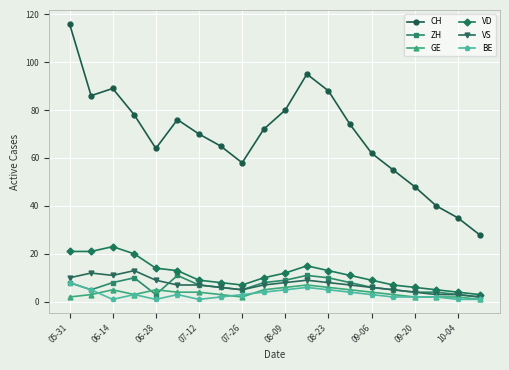

Reading left to right, extract all data points from this chart.

CH: 116	86	89	78	64	76	70	65	58	72	80	95	88	74	62	55	48	40	35	28
ZH: 8	5	8	10	3	11	7	6	5	8	9	11	10	8	6	5	4	4	3	2
GE: 2	3	5	3	5	4	4	3	2	5	6	7	6	5	4	3	2	2	2	1
VD: 21	21	23	20	14	13	9	8	7	10	12	15	13	11	9	7	6	5	4	3
VS: 10	12	11	13	9	7	7	6	5	7	8	9	8	7	6	5	4	3	3	2
BE: 8	5	1	3	1	3	1	2	3	4	5	6	5	4	3	2	2	2	1	1